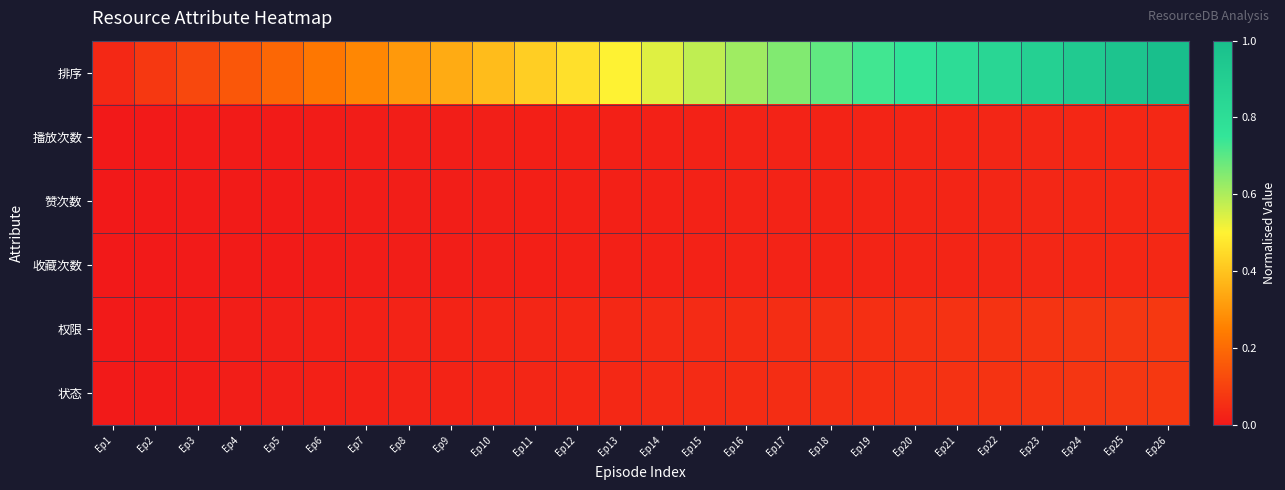

What is the difference between the highest and lowest values at Ep18?

0.7